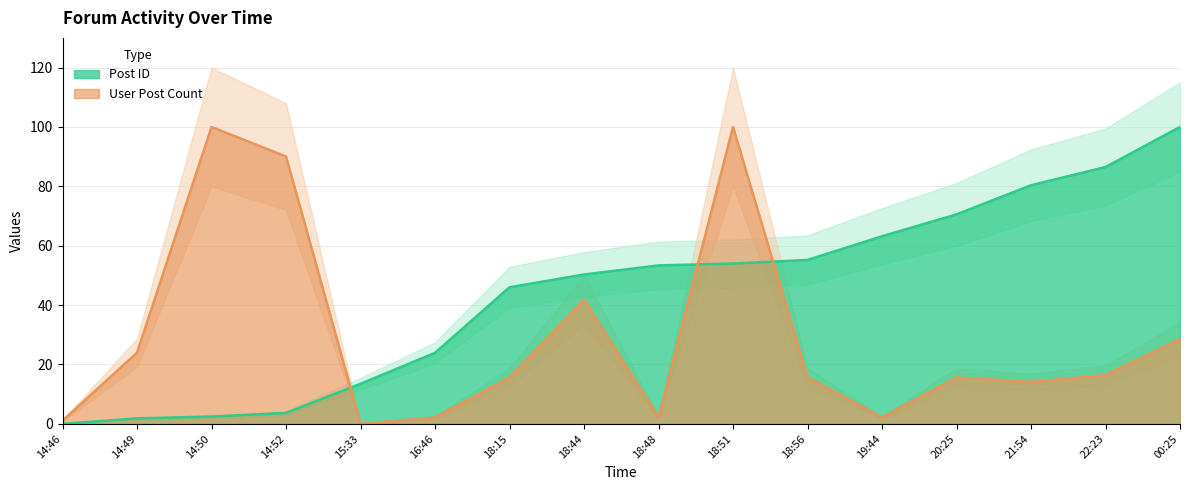

What value does the User Post Count series have at 14:50?

100.0